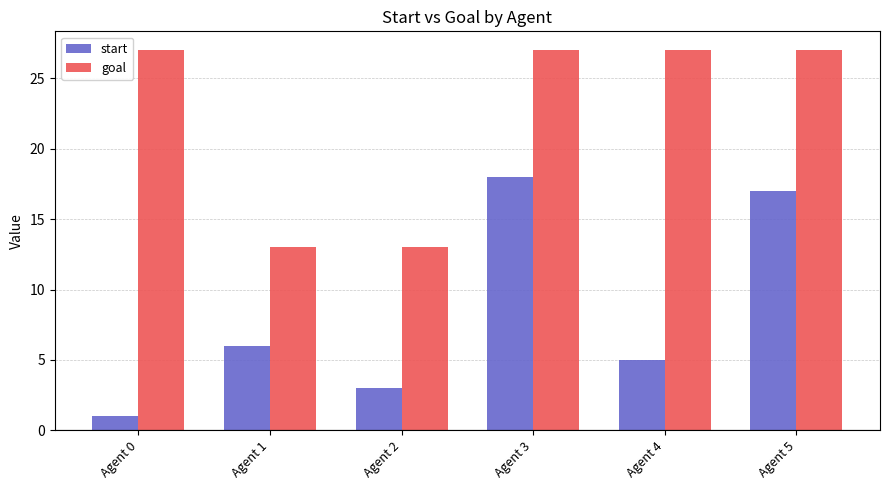

How many values in the start series are below 6?

3